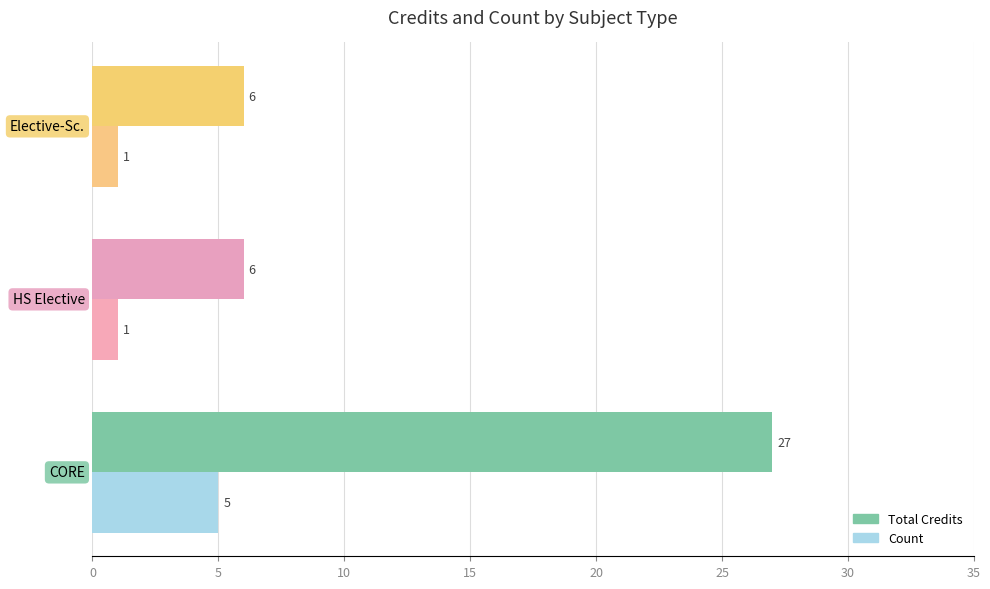

Which series has the largest range (max minus min)?

Total Credits